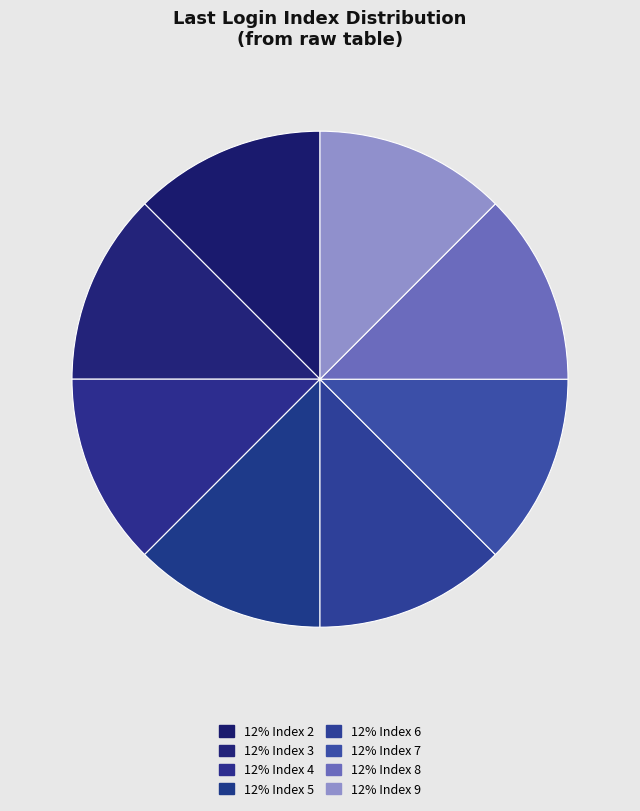

Count the number of slices in the pie.

8